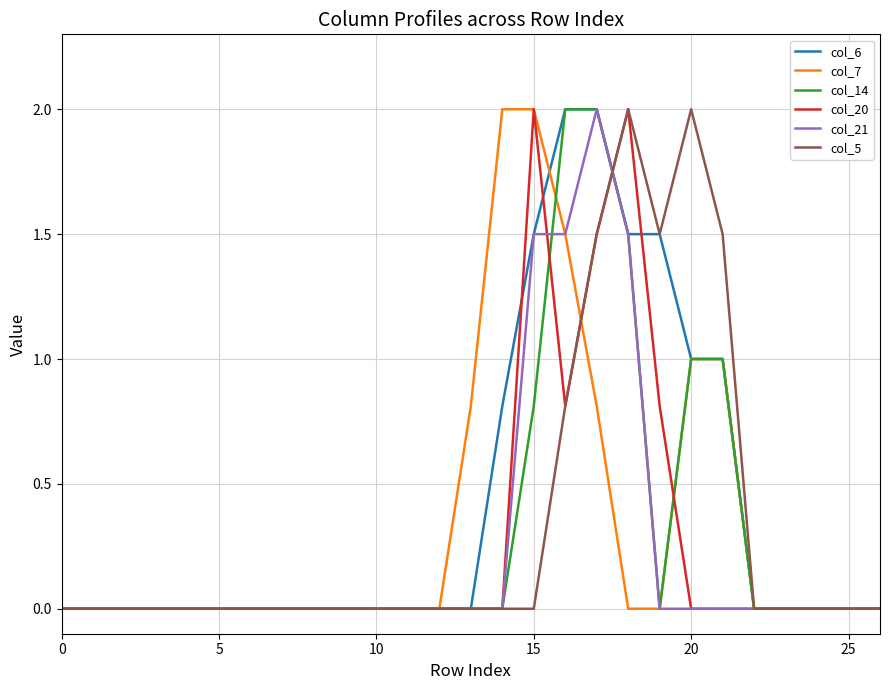

What is the greatest value displayed?

2.0